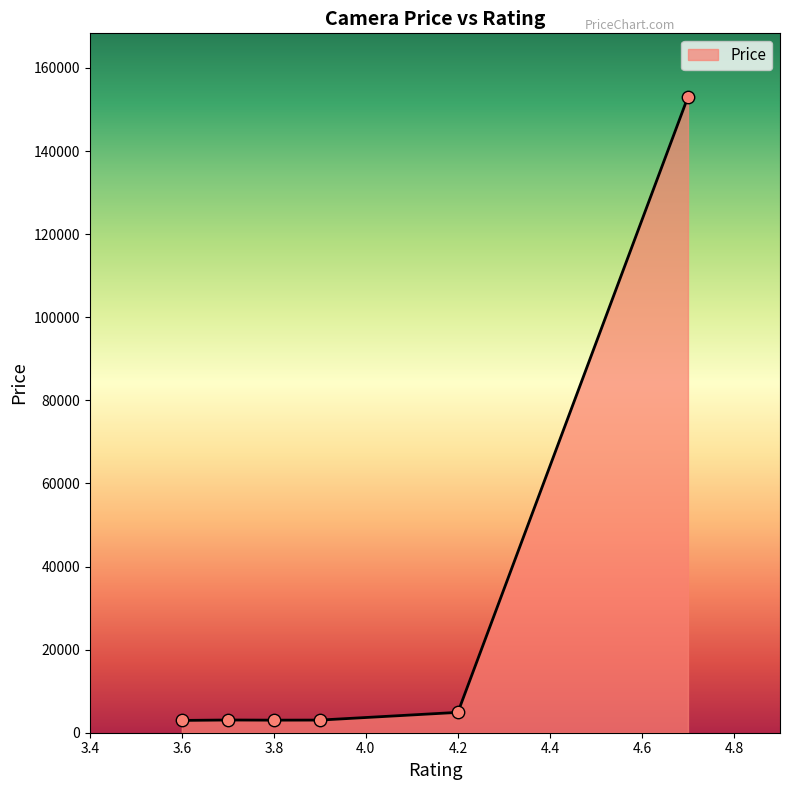

What is the maximum value shown in the chart?

153035